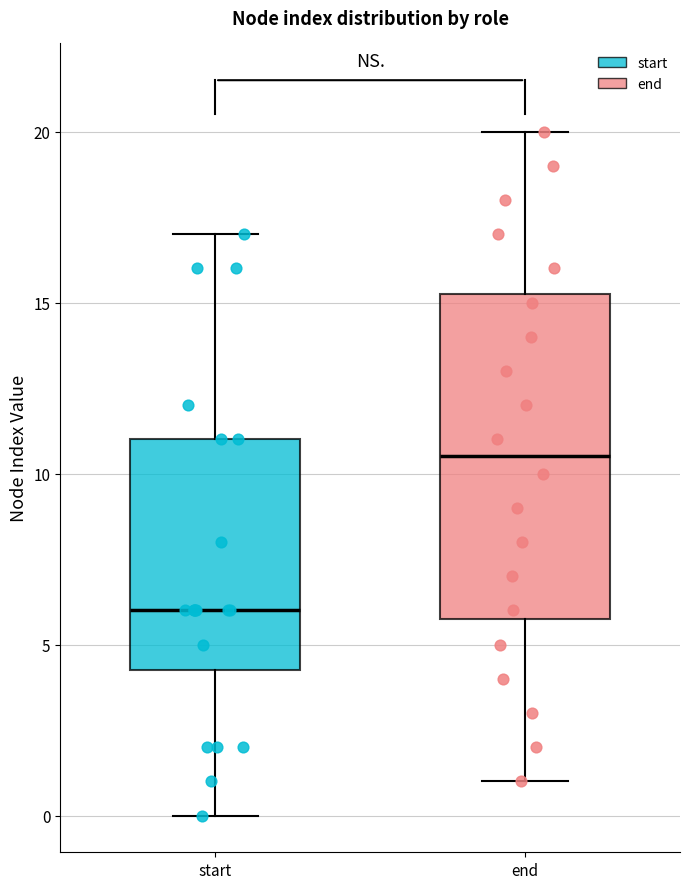

Reading left to right, read every box against the y-axis: the position of its median line, the range the box covers, and the ends of its whiskers. The values are not printed on the chart, so give them approximately, as read against the axis.

start: median 6.0, box 4.5 to 11.0, whiskers 0.0 to 17.0
end: median 10.5, box 6.0 to 15.5, whiskers 1.0 to 20.0